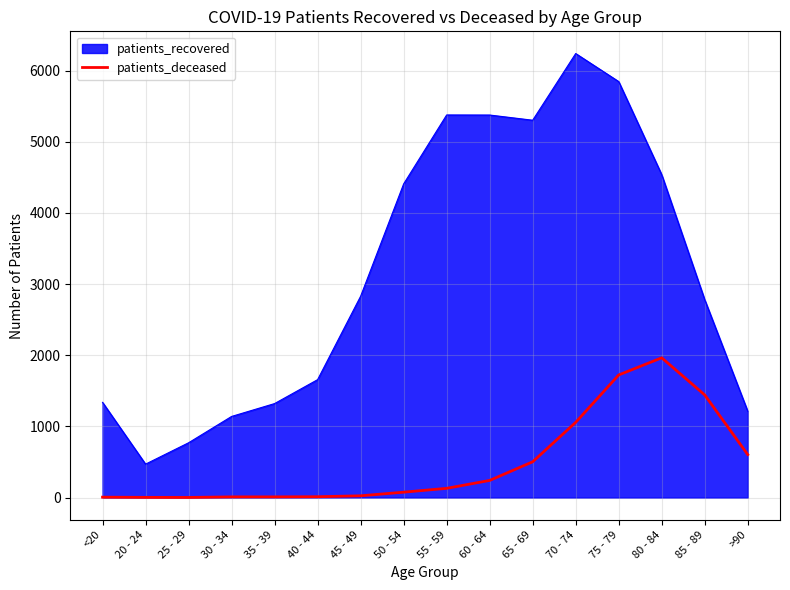

Which category has the highest value across all series?

70 - 74